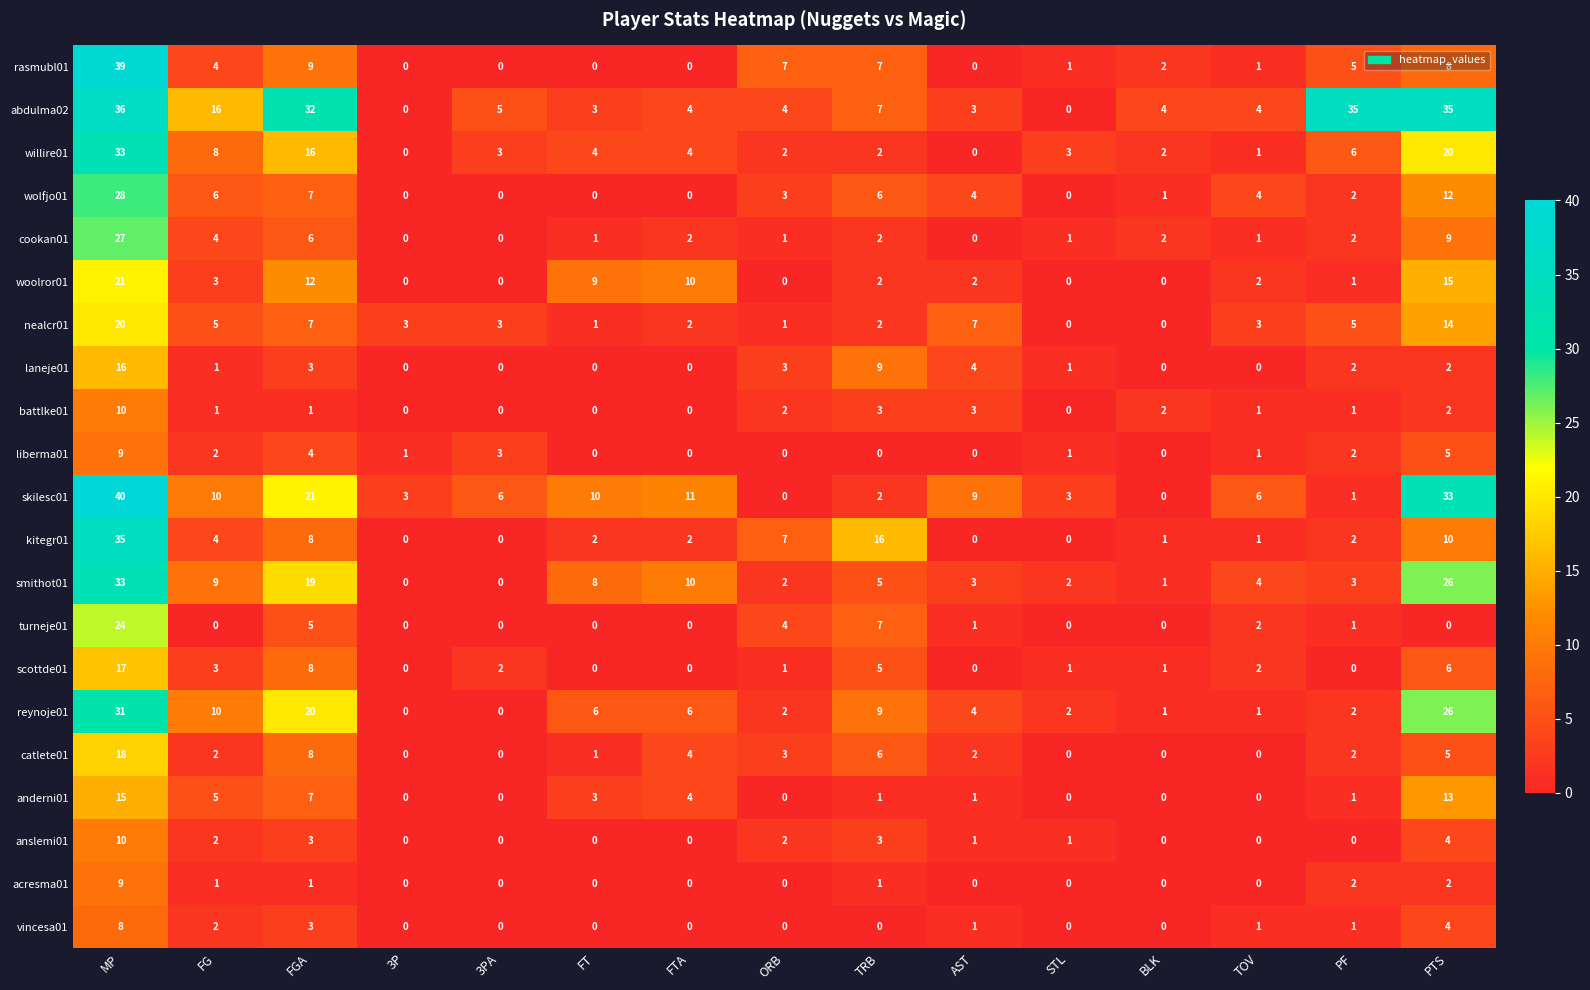

At which label does anslemi01 reach its peak?

MP